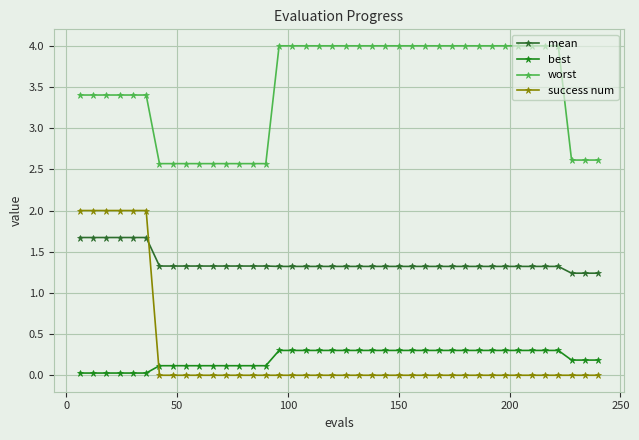

Rank the series by their maximum value, from highest to lowest.

worst, success num, mean, best